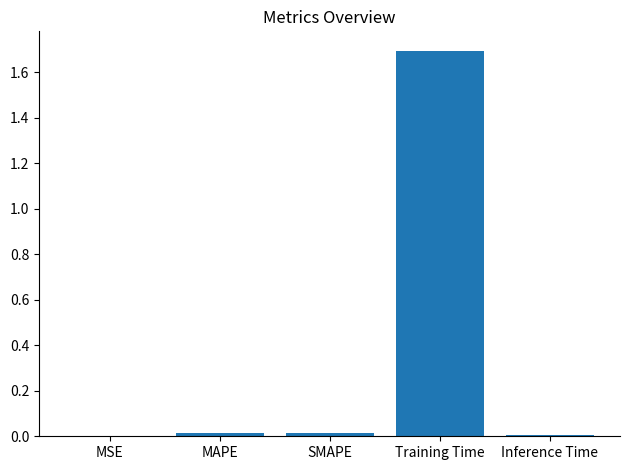

What is the sum of all values?

1.7